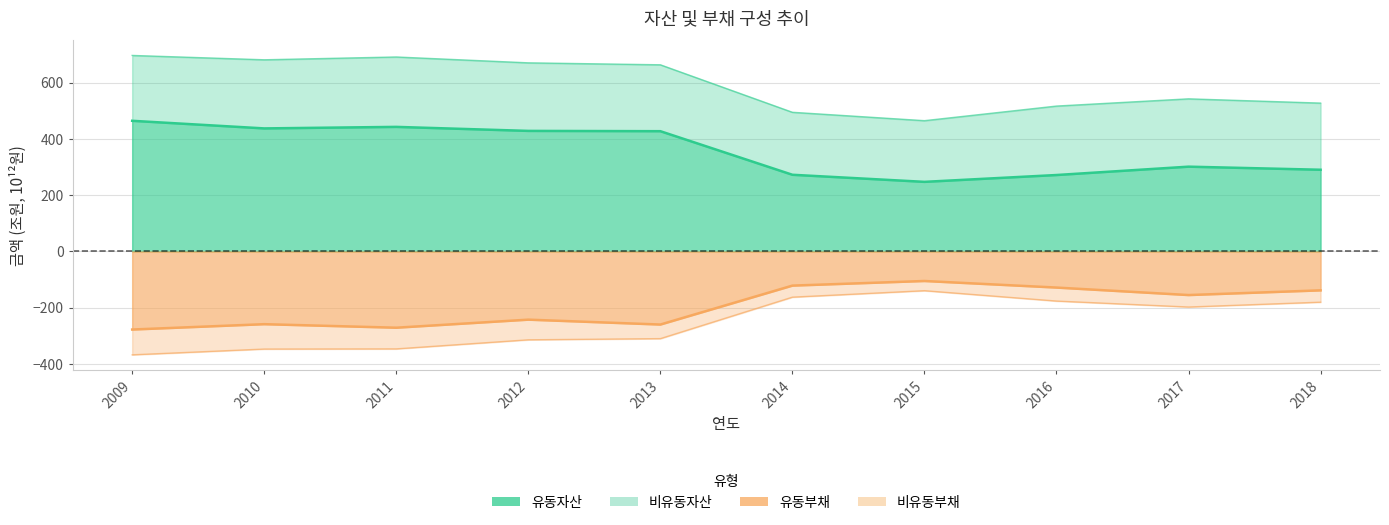

Where is the first local maximum for 유동자산?

2011